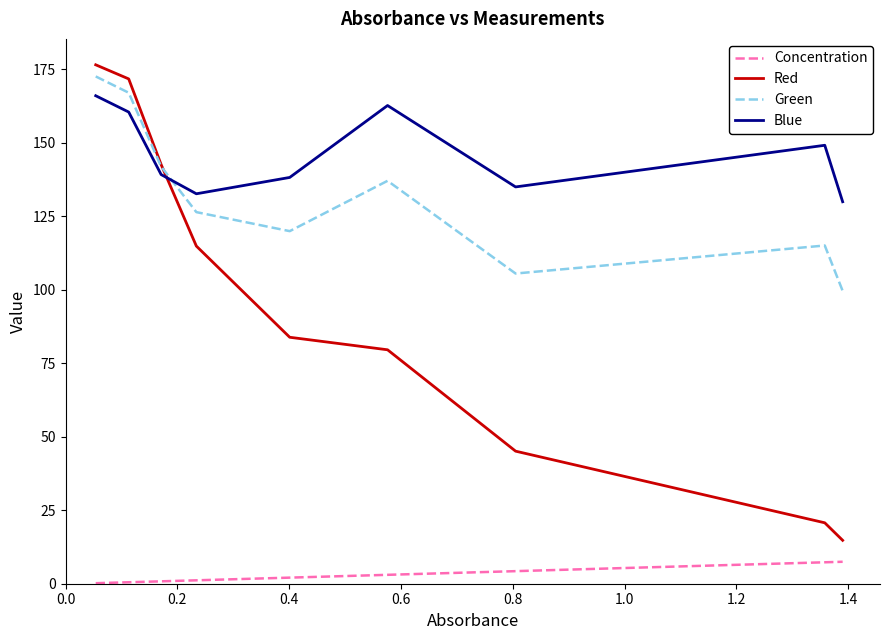

True or false: Red and Concentration cross at least once.

False